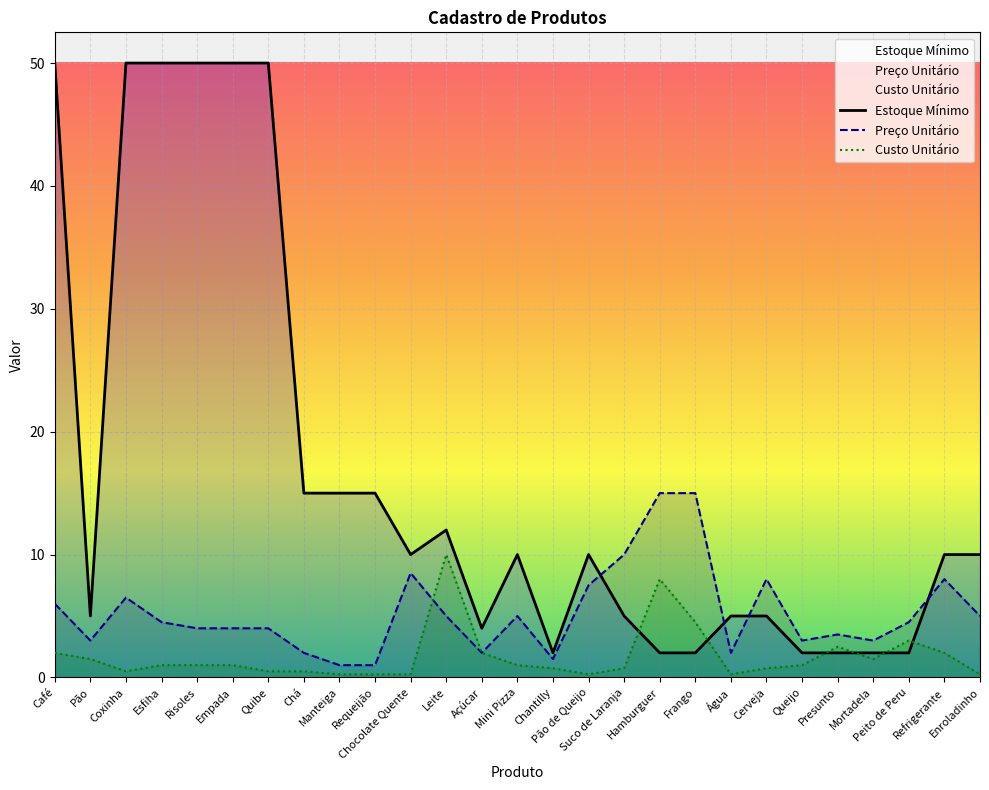

At which label does Estoque Mínimo reach its minimum?

Chantilly